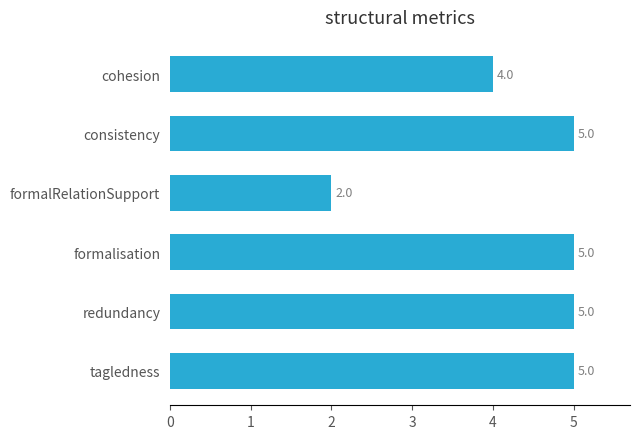

How many values are between 4 and 5?

5